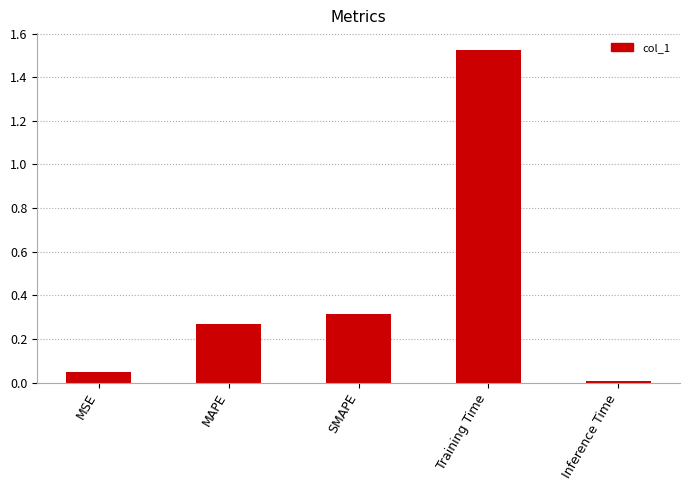

How many categories are shown in the chart?

5